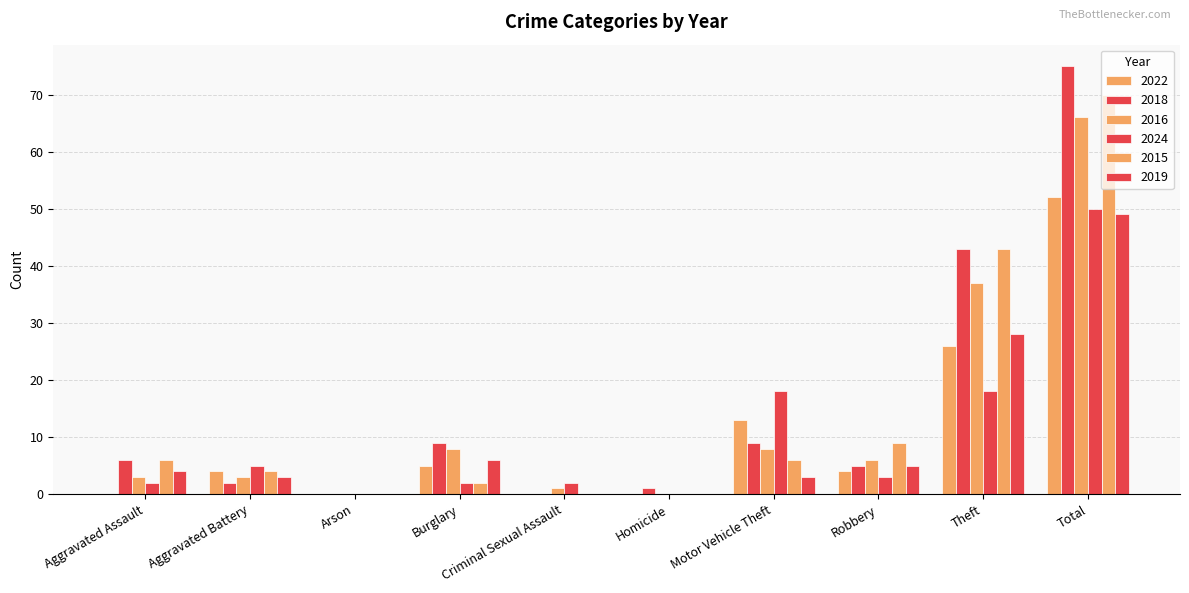

Count the number of categories in the chart.

10